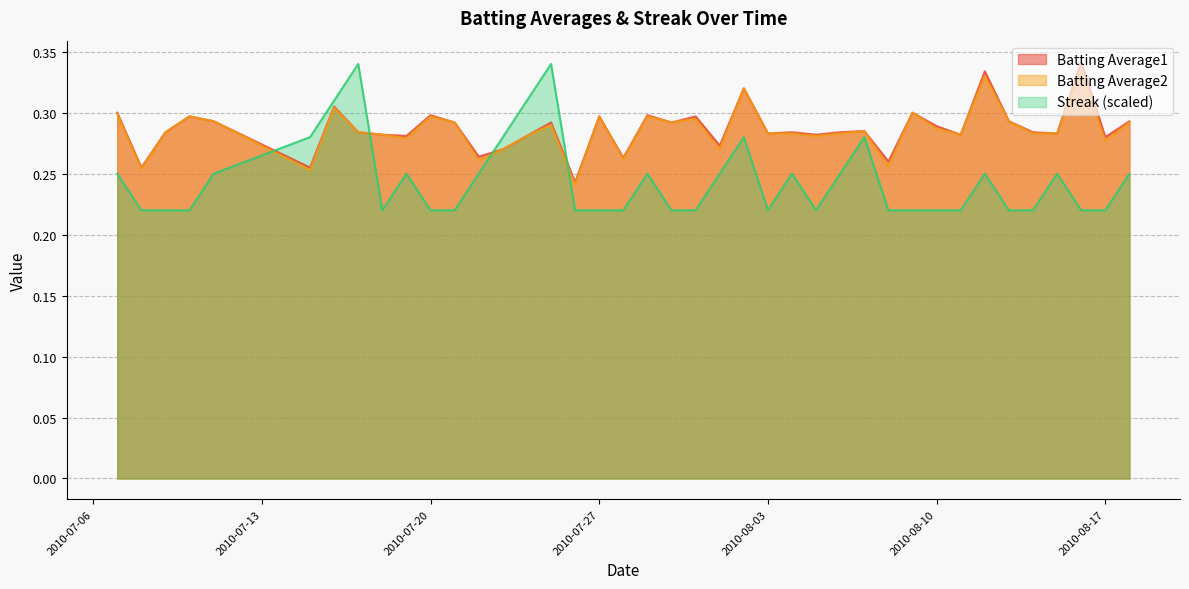

What position from the right is 2010-08-17?

2